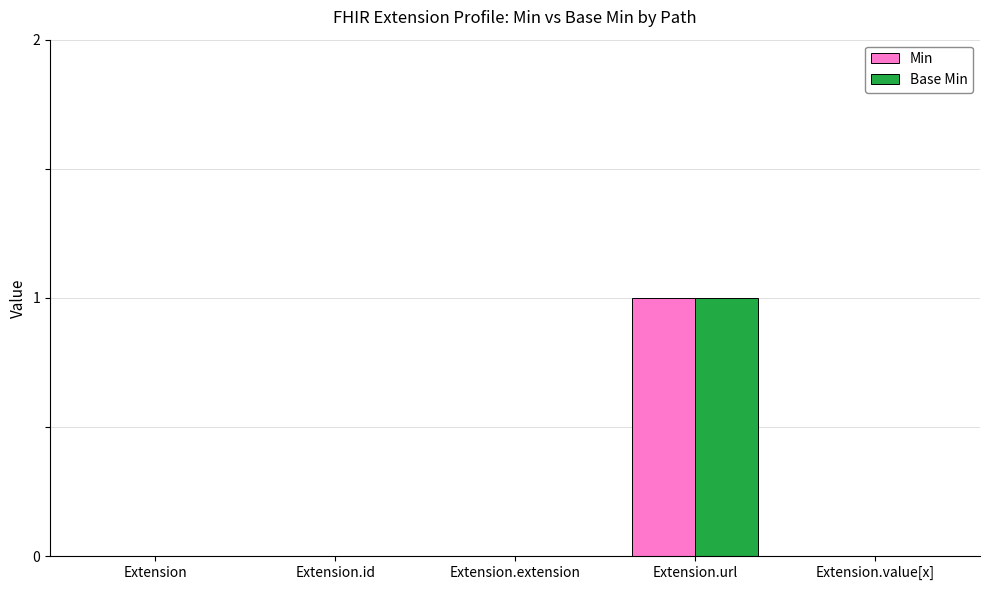

True or false: Base Min has a value of 1 at Extension.url.

True